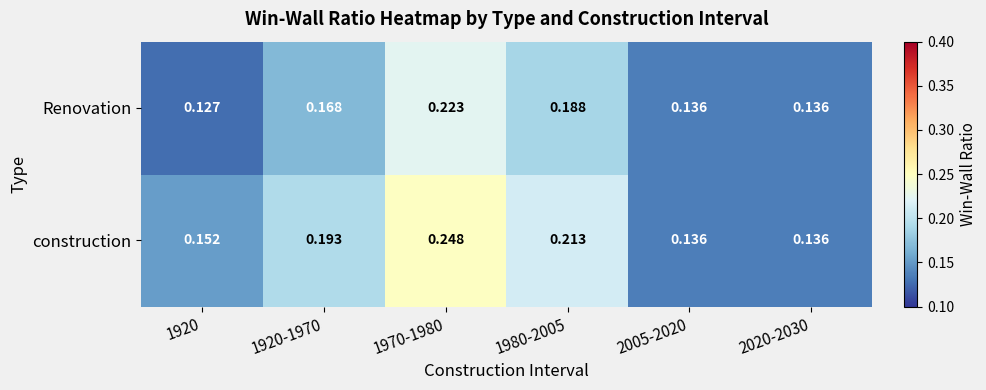

Rank the series by their maximum value, from lowest to highest.

Renovation, construction